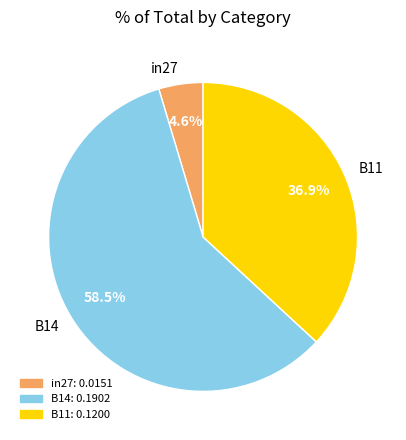

Which slice is the smallest?

in27